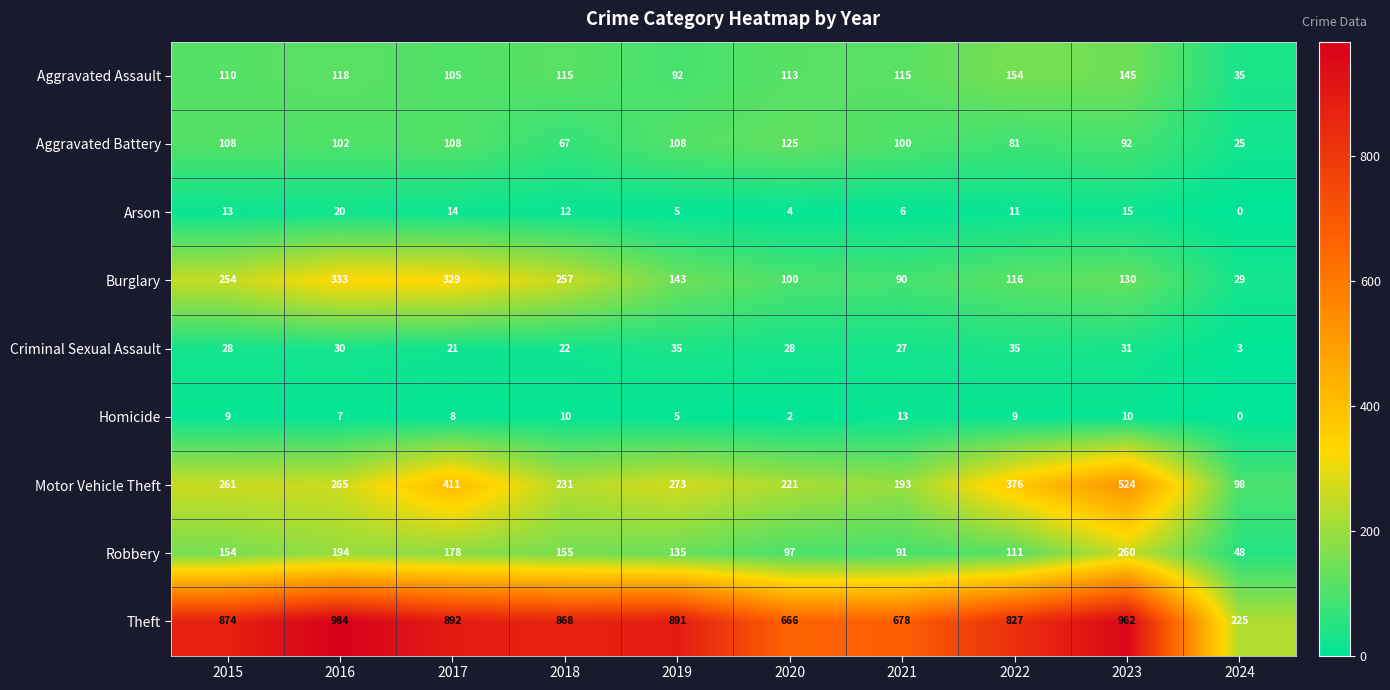

What is the total value across all series at 2022?

1720